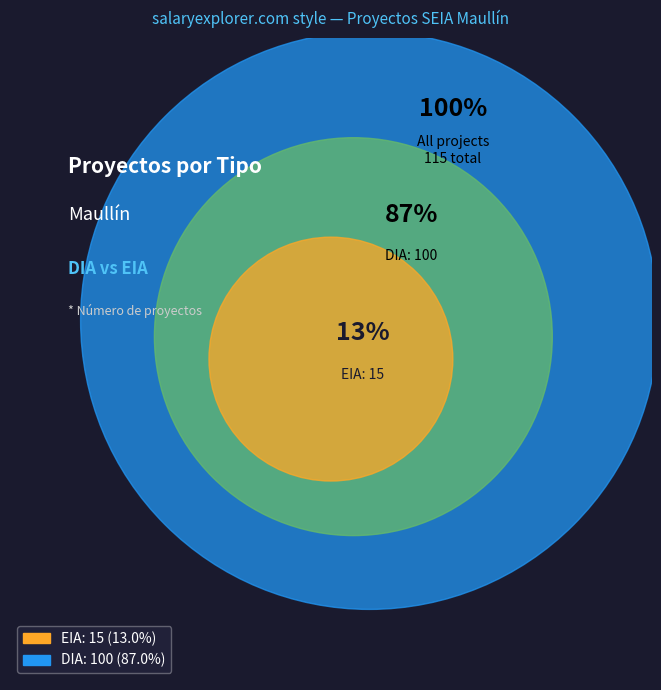

Does any single category account for the majority?

Yes